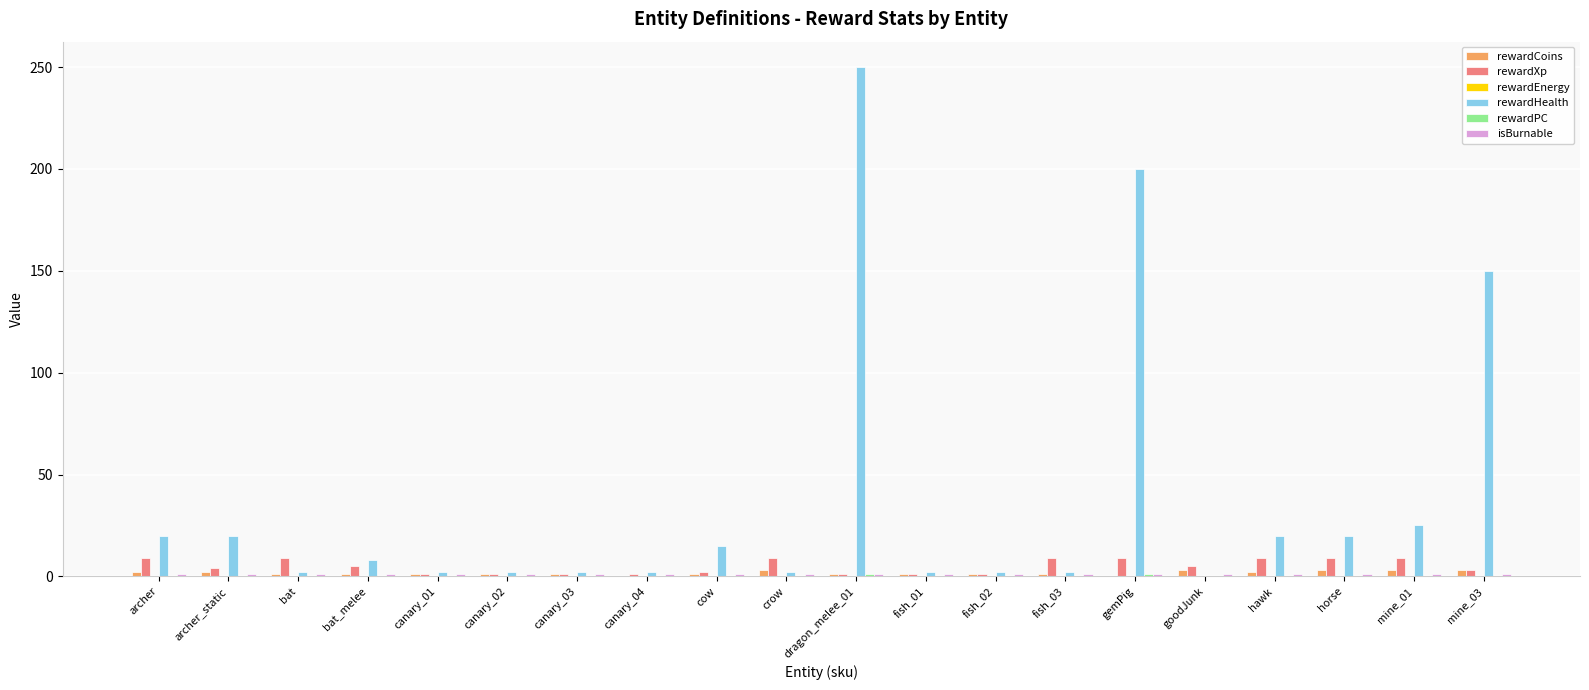

At which label does rewardHealth reach its peak?

dragon_melee_01